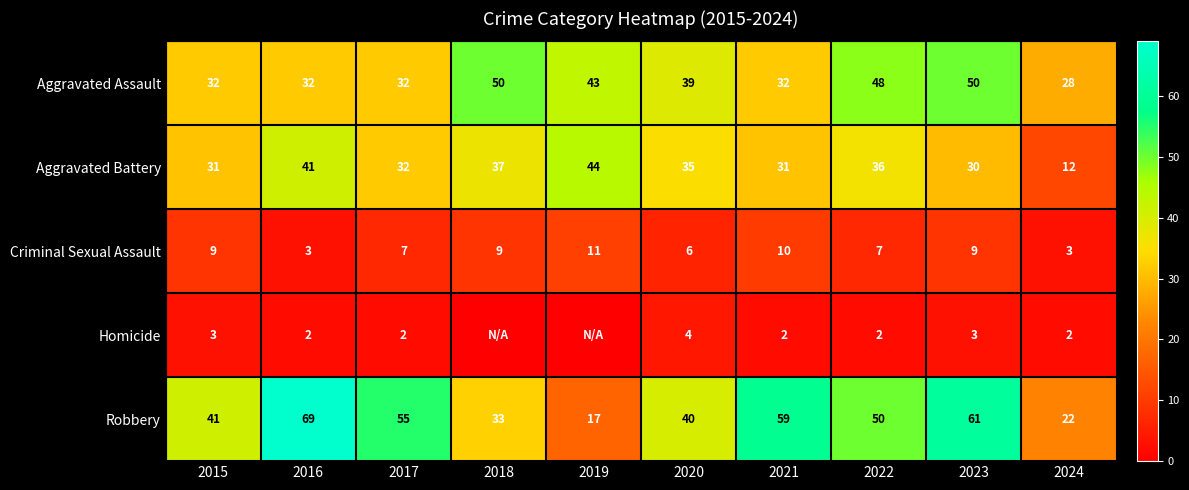

The value of Aggravated Assault at 2018 is 26. True or false?

False